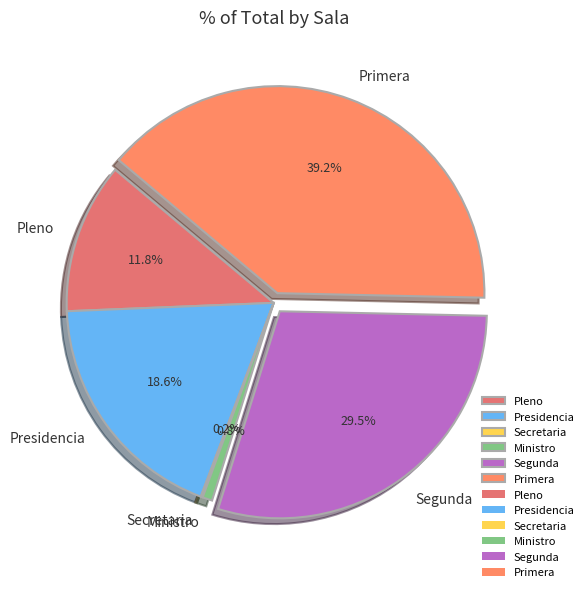

Is Presidencia the majority of the pie?

No